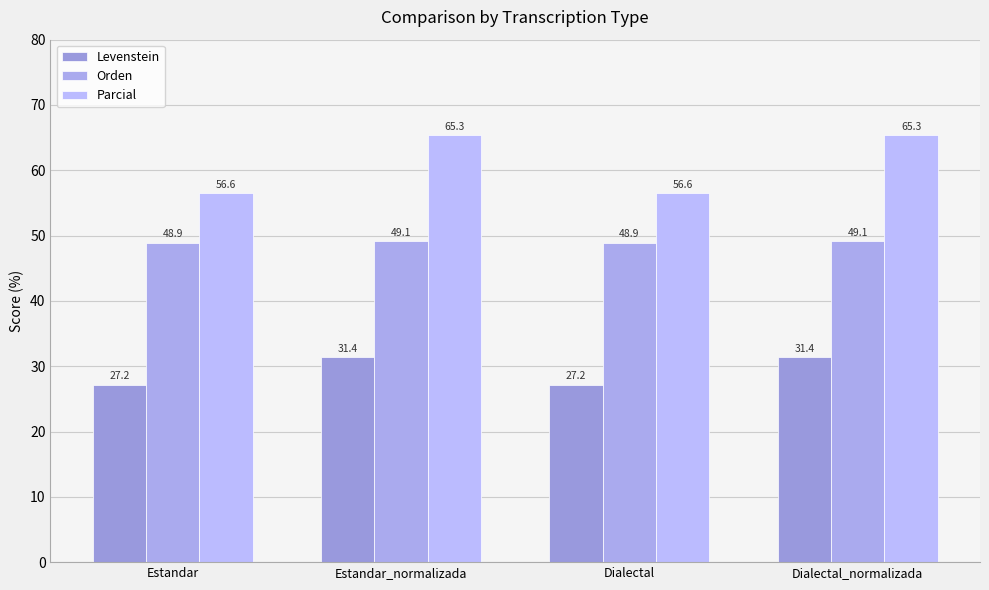

At which label does Parcial first exceed 65?

Estandar_normalizada